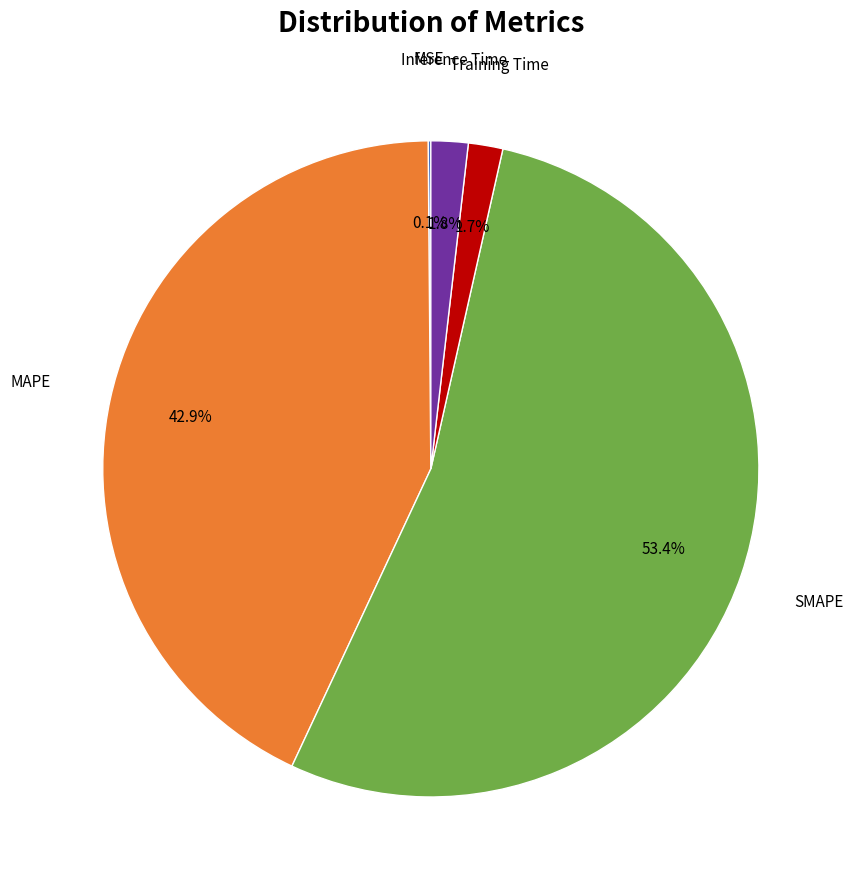

Is there any slice that represents more than half of the pie?

Yes